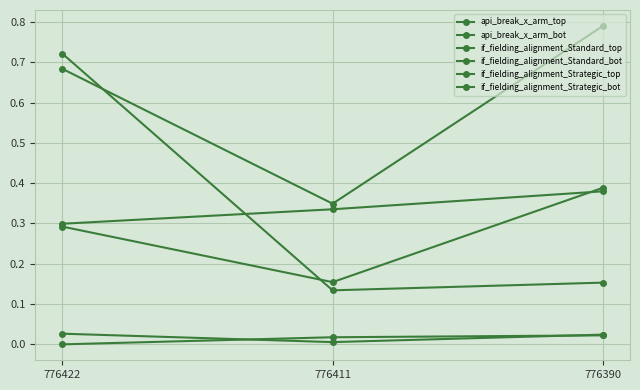

Is this an area chart (filled region under the line)?

No